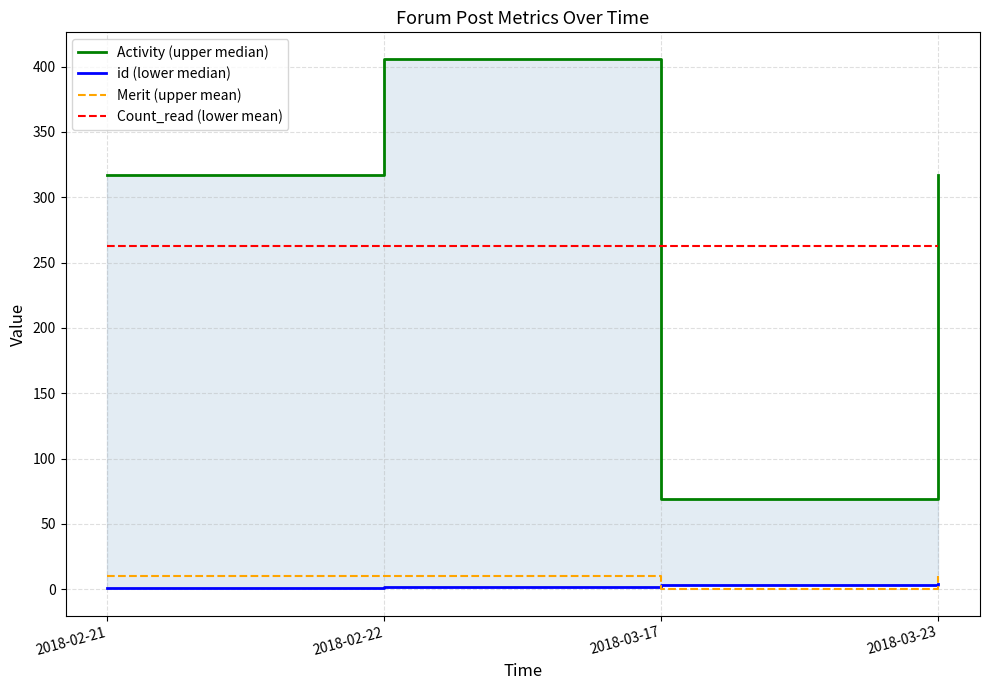

The value of id (lower median) at 2018-03-17 is 3. True or false?

True